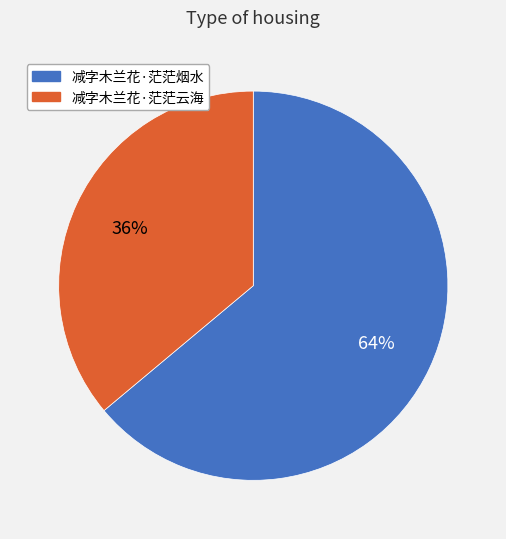

What is the ratio of the value at 减字木兰花·茫茫烟水 to the value at 减字木兰花·茫茫云海?

1.8